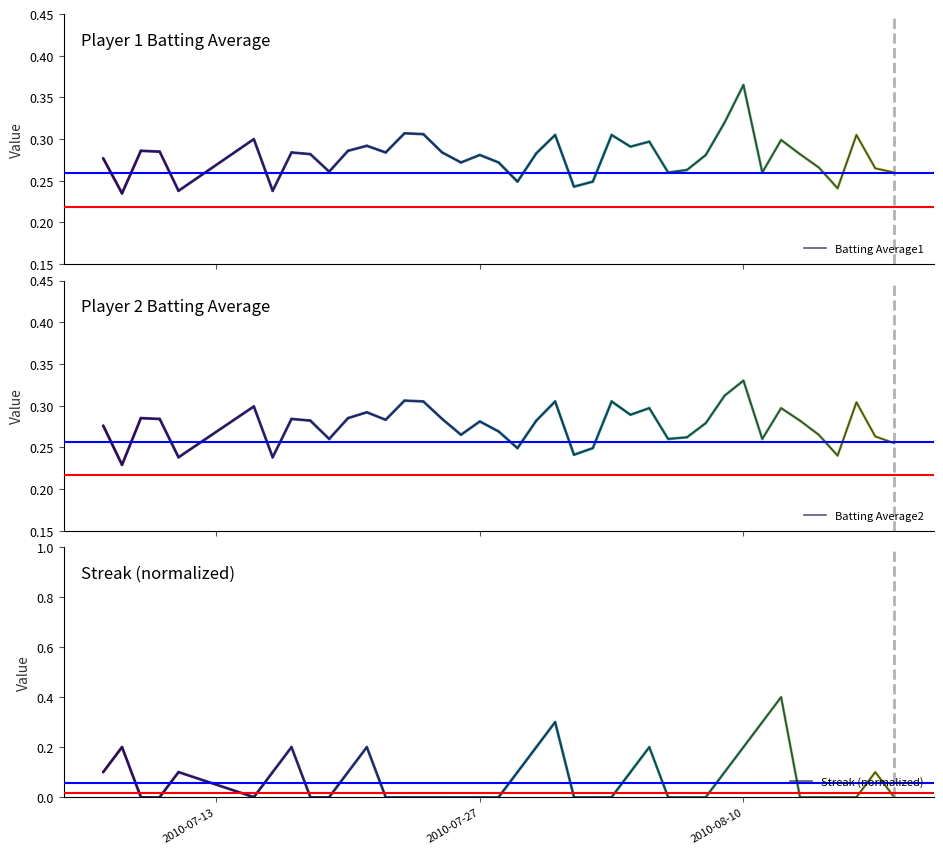

What is the highest value of the Streak (normalized) series?

0.4